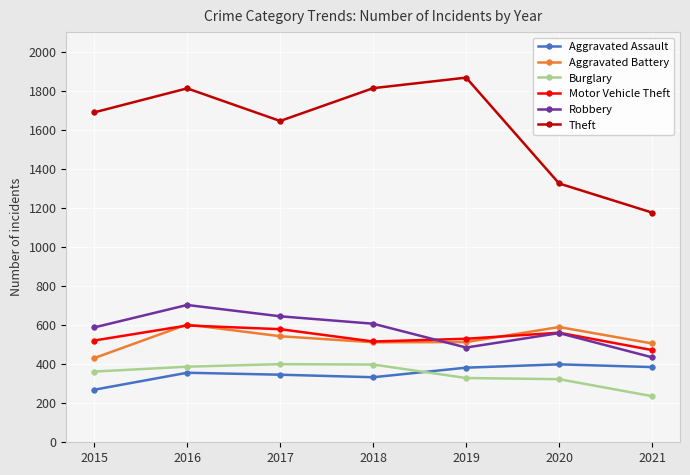

At which label does Robbery reach its peak?

2016